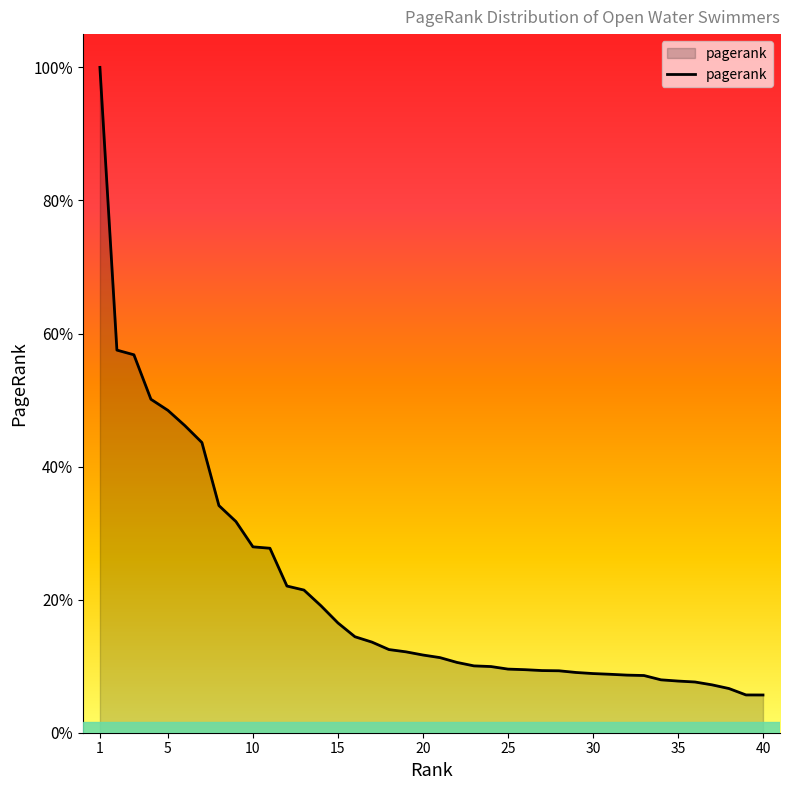

Is this an area chart (filled region under the line)?

Yes